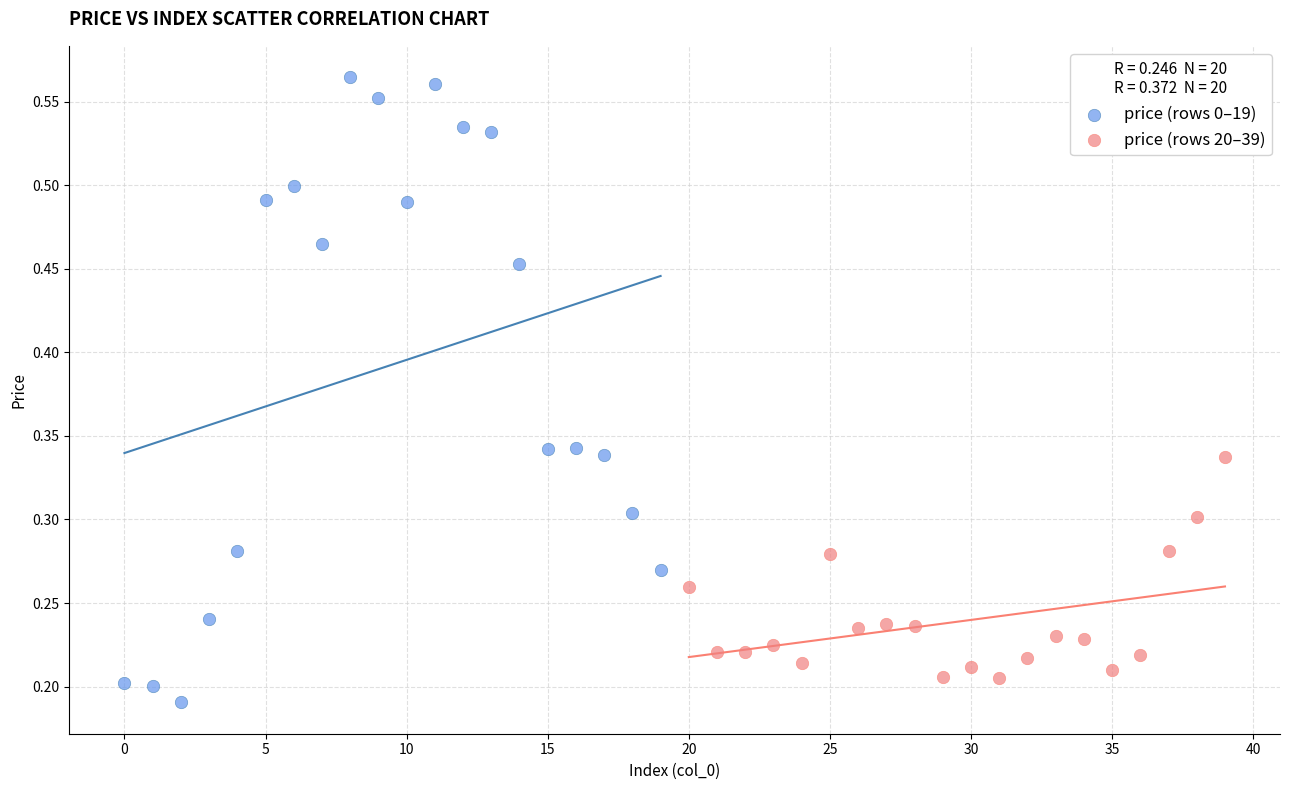

What are all the series names shown in the legend?

price (rows 0–19), price (rows 20–39)